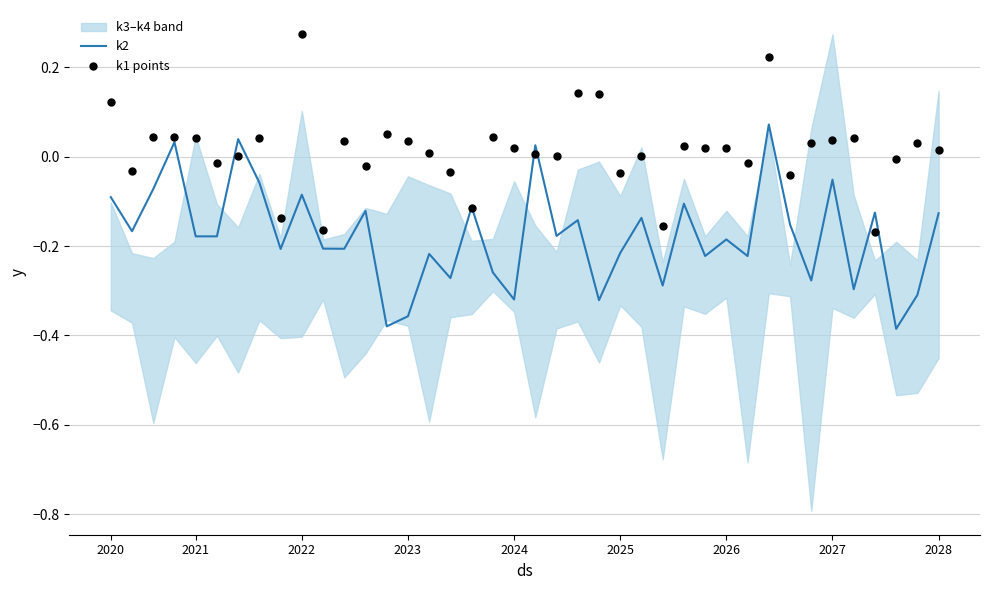

Which series has the largest total across all categories?

k1 points